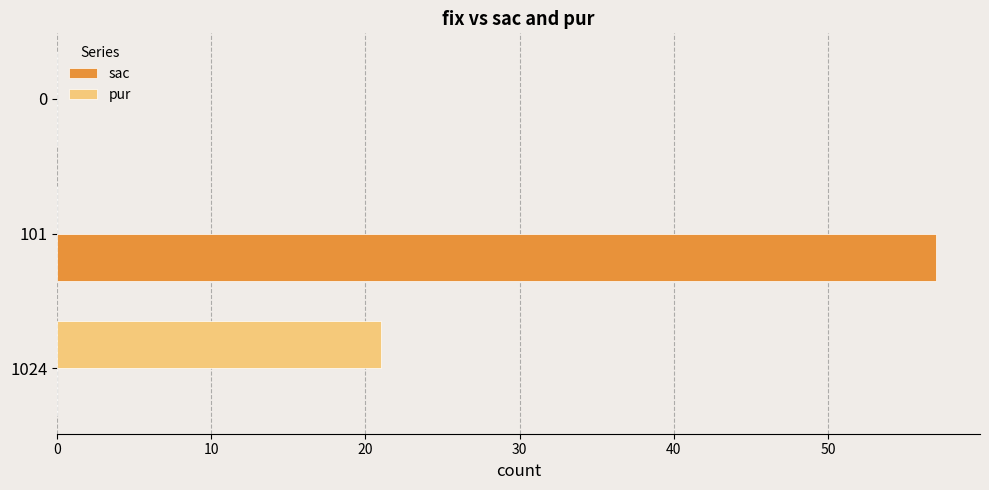

What is the sum of all sac values?

57